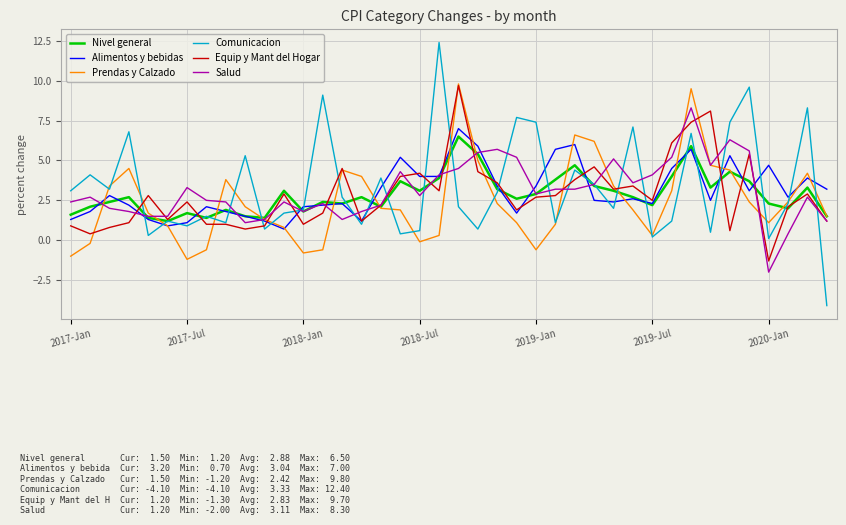

Reading left to right, list all the values displayed in this chart.

Nivel general: 1.6	2.1	2.4	2.7	1.4	1.2	1.7	1.4	1.9	1.5	1.4	3.1	1.8	2.4	2.3	2.7	2.1	3.7	3.1	3.9	6.5	5.4	3.2	2.6	2.9	3.8	4.7	3.4	3.1	2.7	2.2	4.0	5.9	3.3	4.3	3.7	2.3	2.0	3.3	1.5
Alimentos y bebidas: 1.3	1.8	2.8	2.2	1.3	0.9	1.1	2.1	1.8	1.5	1.2	0.7	2.1	2.2	2.3	1.2	3.3	5.2	4.0	4.0	7.0	5.9	3.4	1.7	3.4	5.7	6.0	2.5	2.4	2.6	2.3	4.5	5.7	2.5	5.3	3.1	4.7	2.7	3.9	3.2
Prendas y Calzado: -1.0	-0.2	3.4	4.5	1.7	0.9	-1.2	-0.6	3.8	2.1	1.3	0.8	-0.8	-0.6	4.4	4.0	2.0	1.9	-0.1	0.3	9.8	5.0	2.3	1.1	-0.6	1.0	6.6	6.2	3.4	1.9	0.3	3.1	9.5	4.7	4.4	2.4	1.1	2.4	4.2	1.5
Comunicacion: 3.1	4.1	3.2	6.8	0.3	1.2	0.9	1.5	1.1	5.3	0.7	1.7	1.9	9.1	2.7	1.0	3.9	0.4	0.6	12.4	2.1	0.7	3.0	7.7	7.4	1.1	4.4	3.5	2.0	7.1	0.2	1.2	6.7	0.5	7.4	9.6	0.1	2.3	8.3	-4.1
Equip y Mant del Hogar: 0.9	0.4	0.8	1.1	2.8	1.3	2.4	1.0	1.0	0.7	0.9	2.9	1.0	1.7	4.5	1.2	2.2	4.0	4.2	3.1	9.7	4.3	3.6	1.9	2.7	2.8	3.8	4.6	3.2	3.4	2.5	6.1	7.4	8.1	0.6	5.4	-1.3	2.1	2.9	1.2
Salud: 2.4	2.7	2.0	1.8	1.5	1.5	3.3	2.5	2.4	1.1	1.3	2.4	1.8	2.3	1.3	1.8	2.2	4.3	2.8	4.1	4.5	5.5	5.7	5.2	2.9	3.2	3.2	3.5	5.1	3.6	4.1	5.2	8.3	4.7	6.3	5.6	-2.0	0.4	2.7	1.2